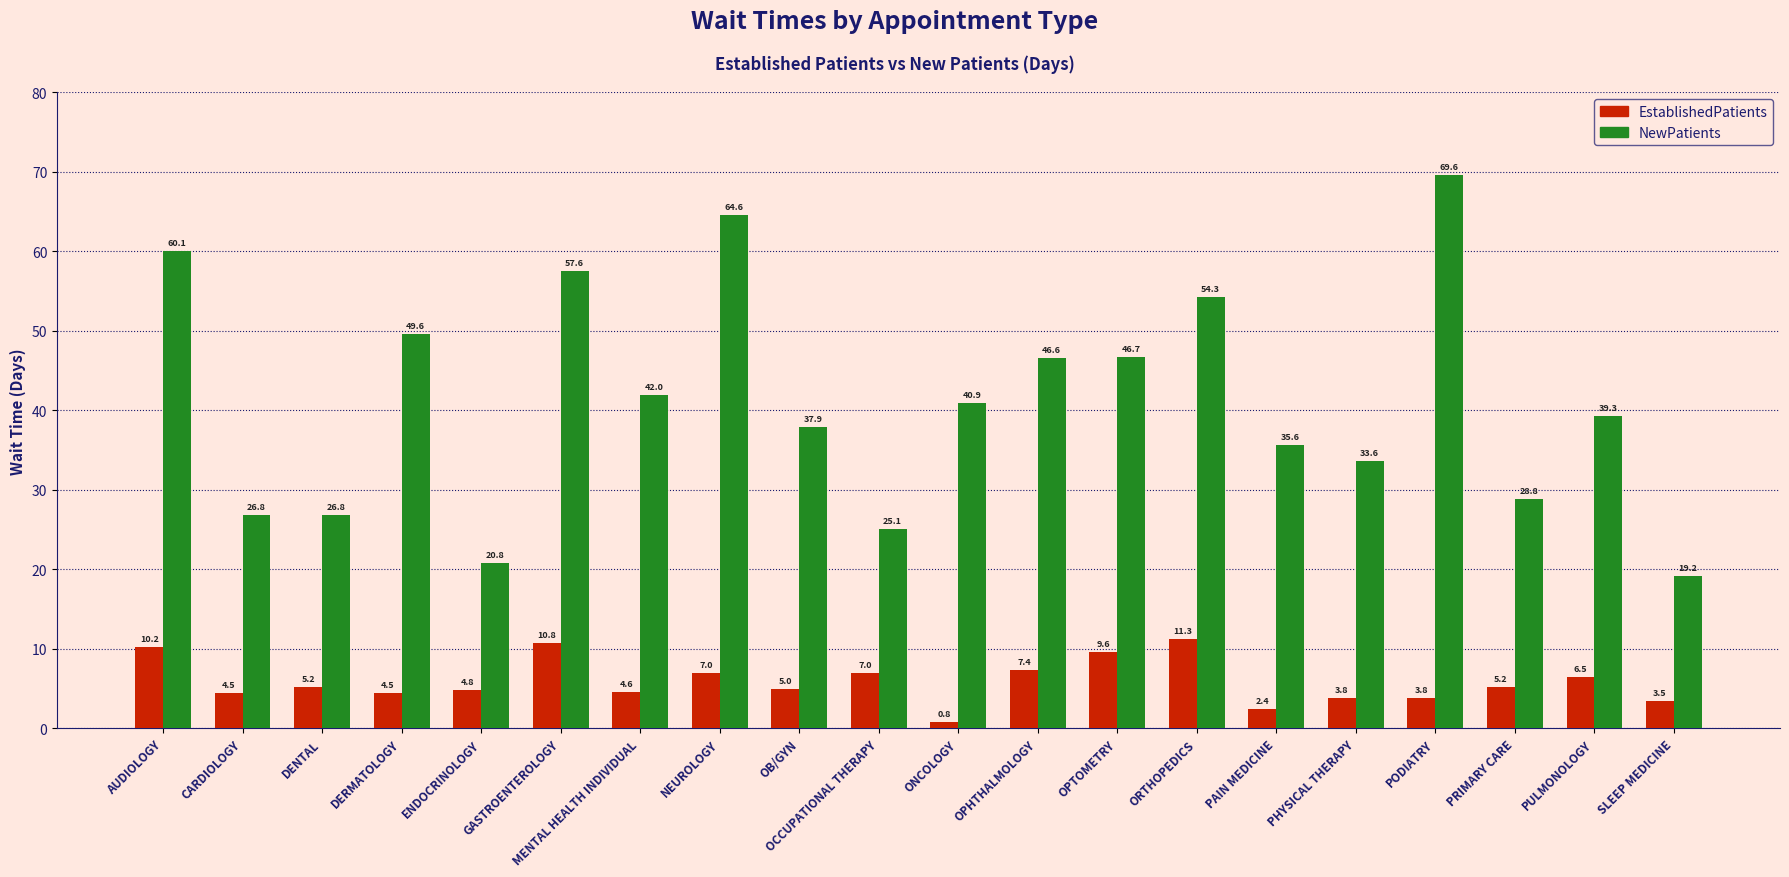

What is the difference between the highest and lowest values at OB/GYN?

32.9